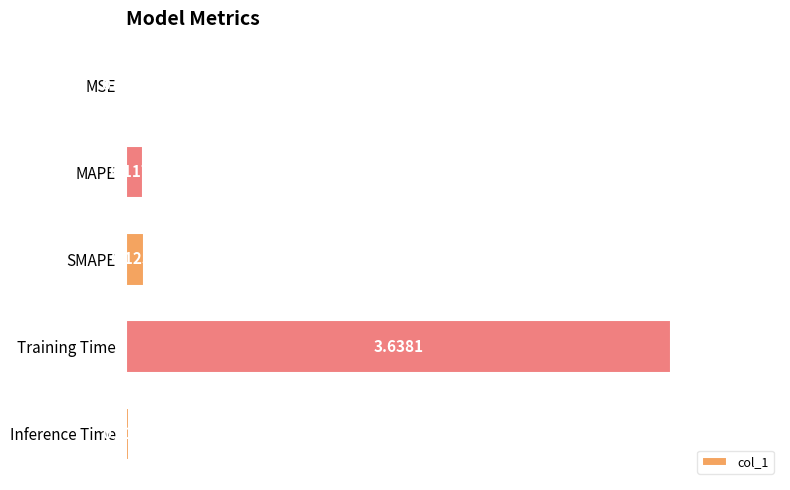

What is the change in value from MSE to Training Time?

+3.6